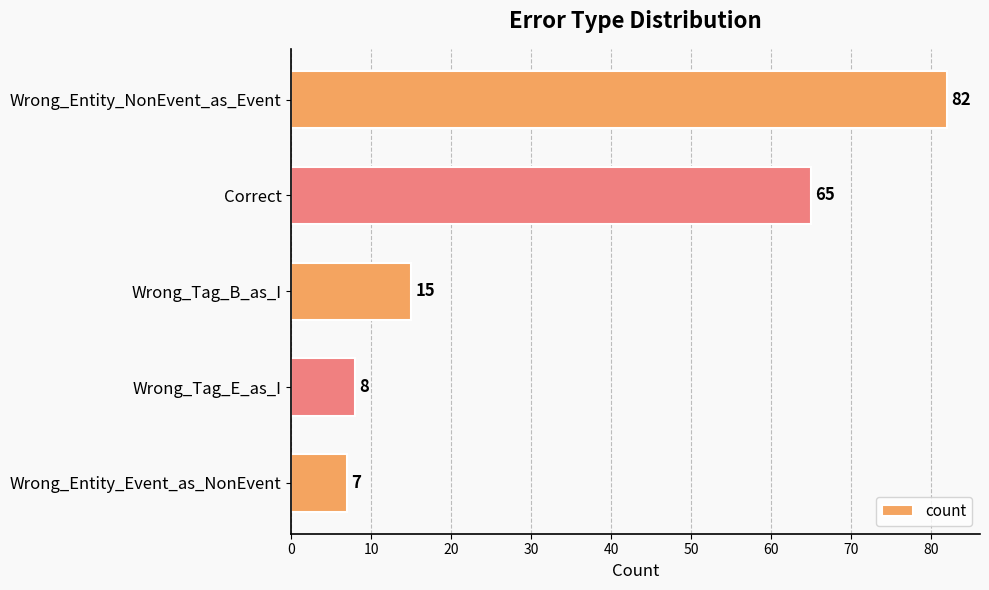

What is the maximum value shown in the chart?

82